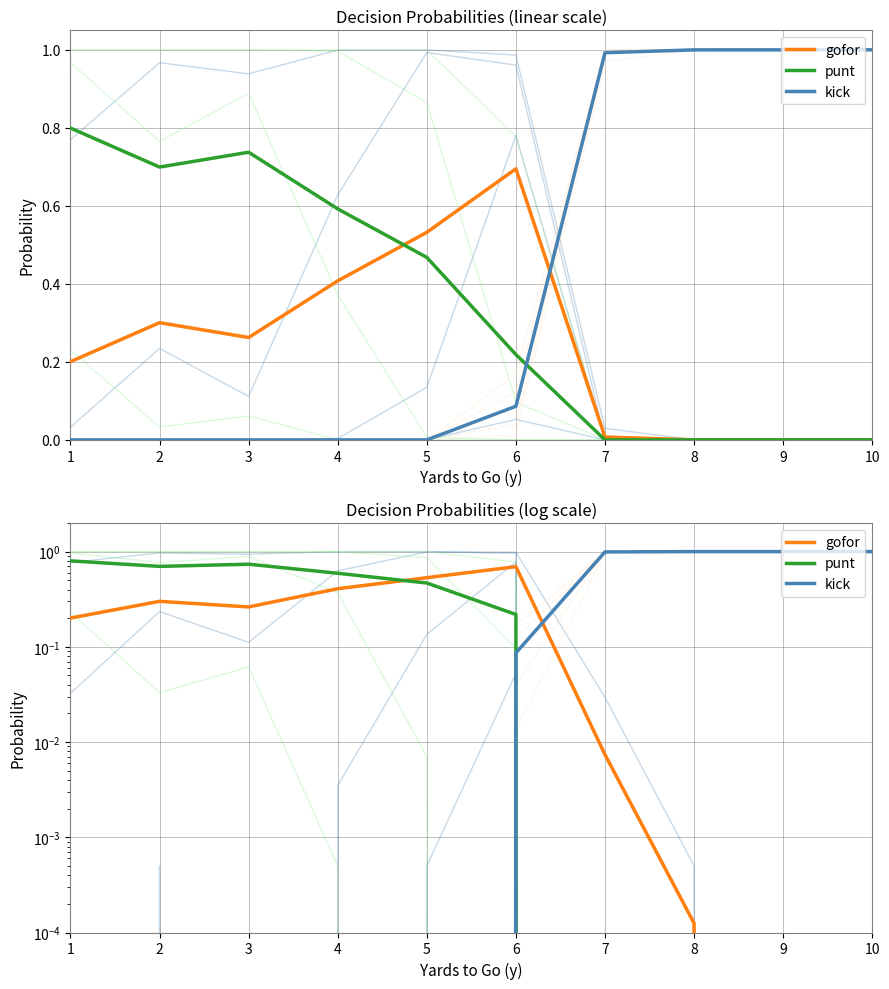

At which label does punt reach its peak?

1